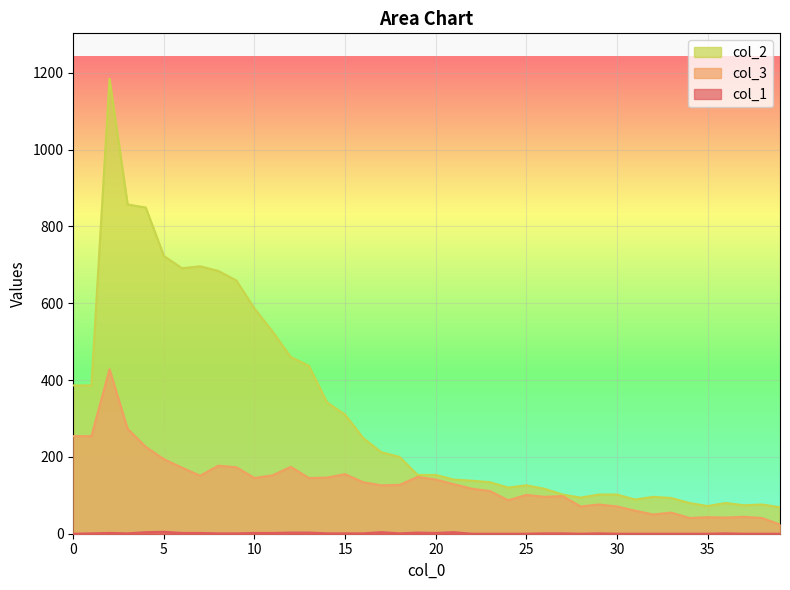

Which has a higher value, 24 or 36?

36